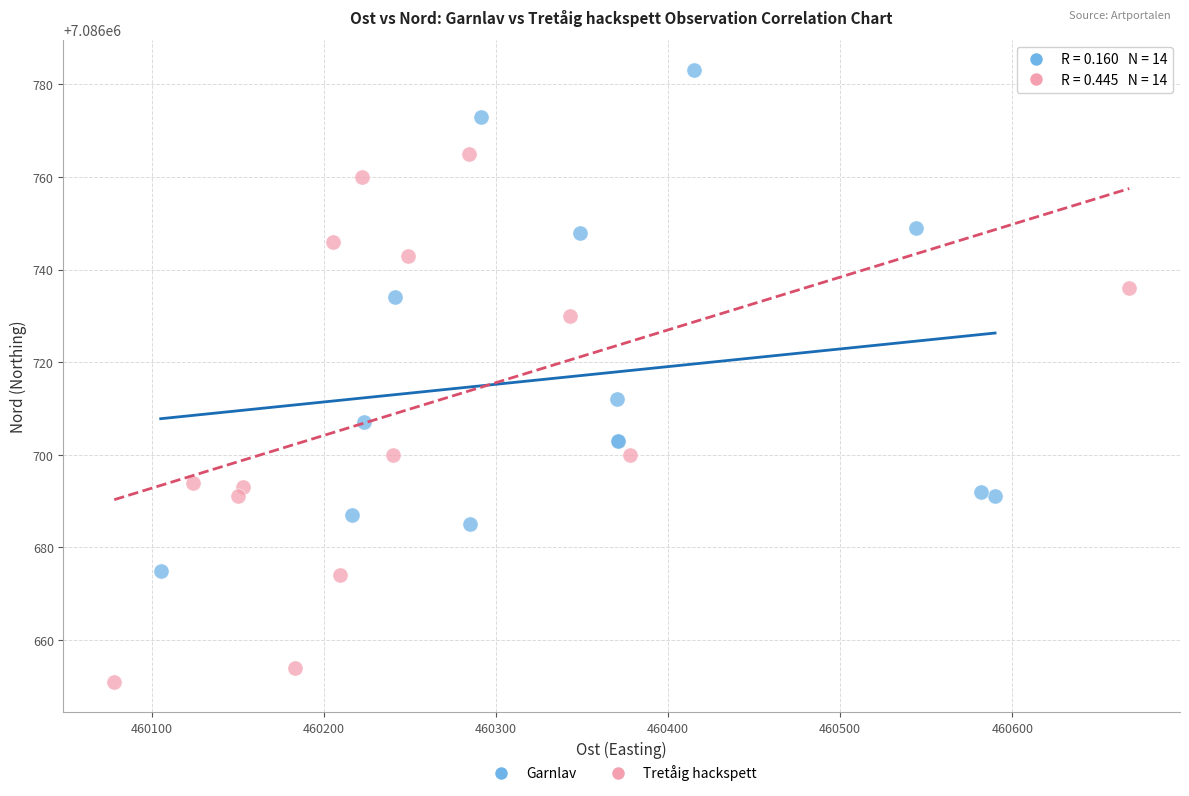

Which series has the widest spread of Y values?

Tretåig hackspett